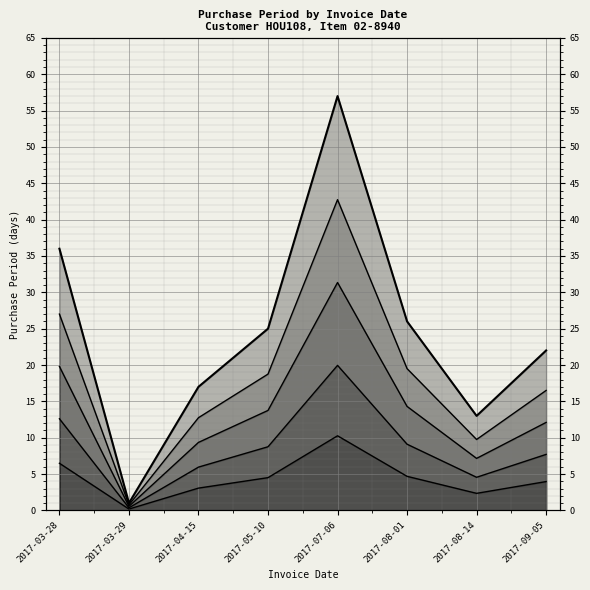

True or false: 50th pct has a value of 12.7 at 2017-03-28.

False